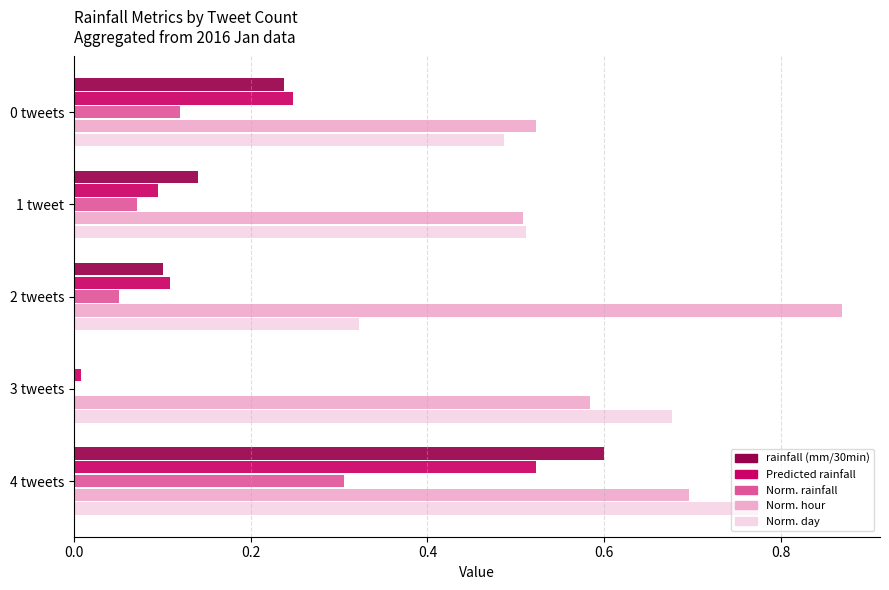

At which category is the sum across all series the highest?

4 tweets